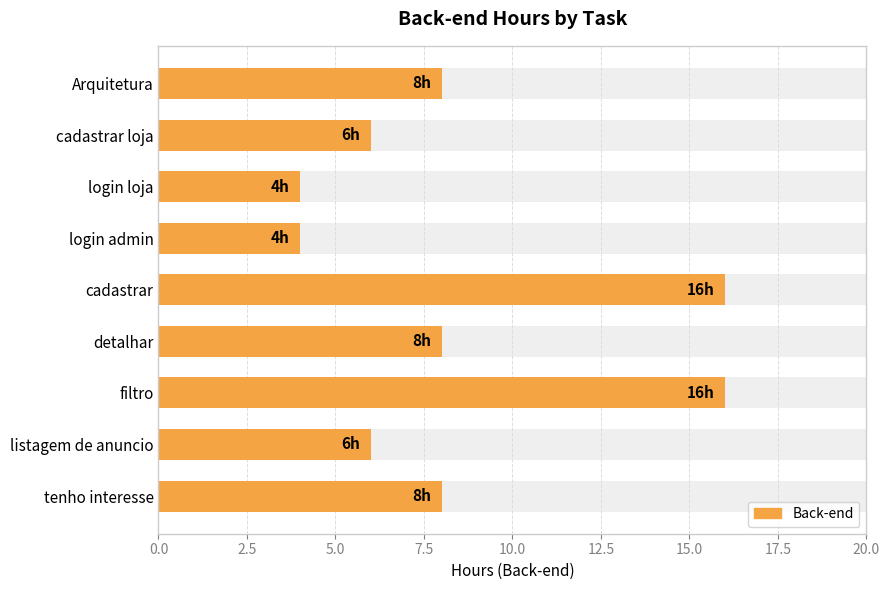

How many series are shown in this chart?

1